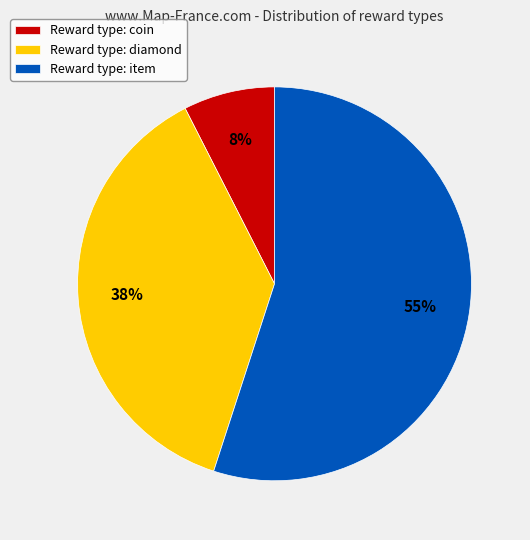

Is the sum of Reward type: diamond and Reward type: coin greater than half?

No